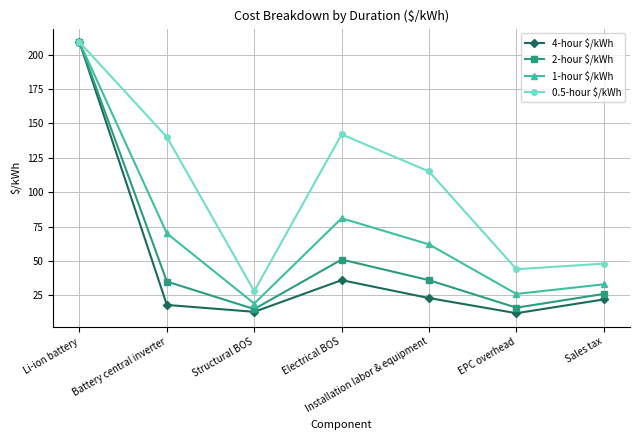

How many values in the 2-hour $/kWh series are below 35?

3